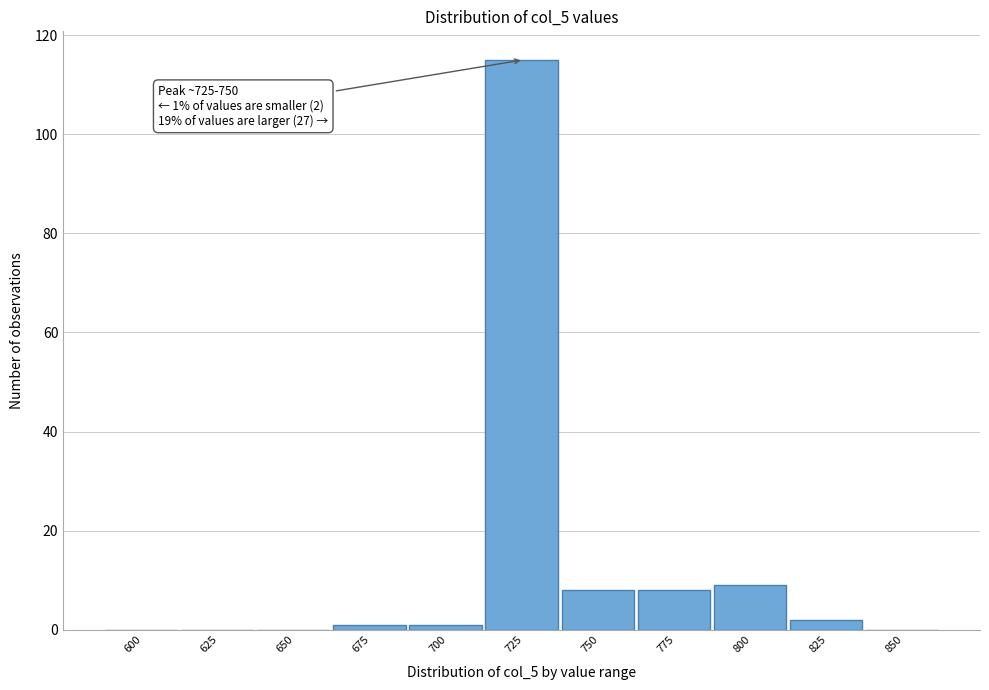

Reading left to right, extract all data points from this chart.

600=0	625=0	650=0	675=1	700=1	725=115	750=8	775=8	800=9	825=2	850=0